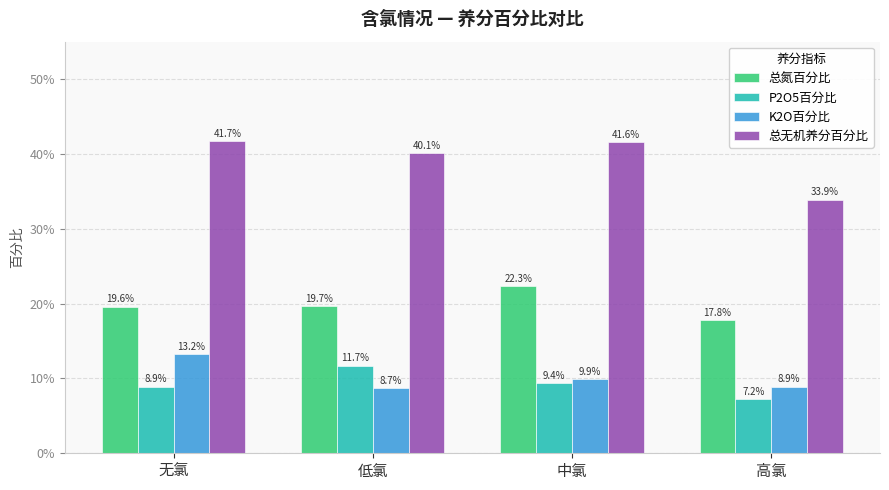

What is the sum of all K2O百分比 values?

0.4